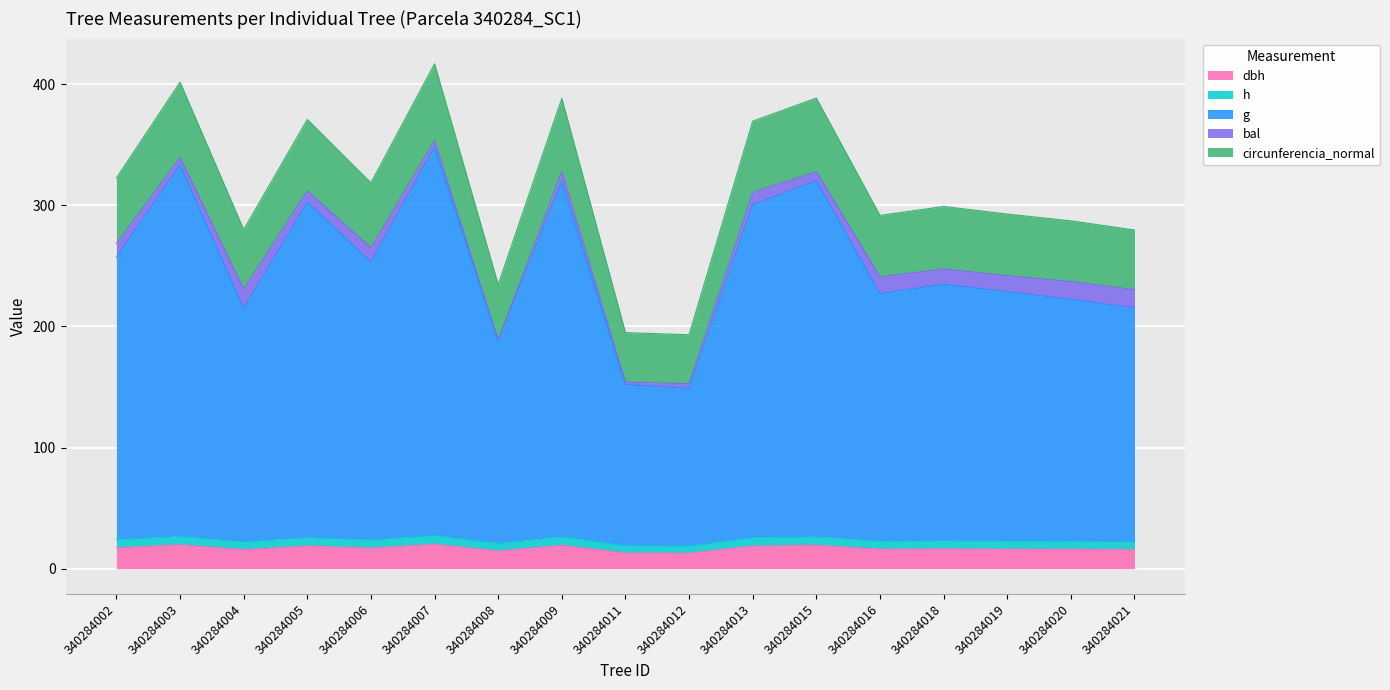

True or false: dbh has a value of 27.1 at 340284019.

False